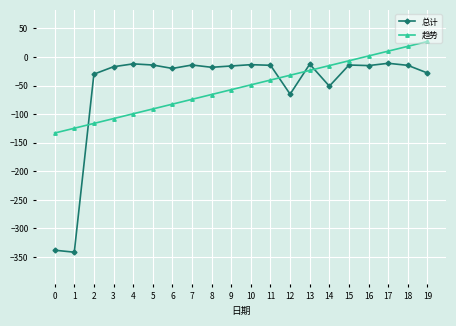

True or false: 总计 has a value of -611.1 at 1.

False